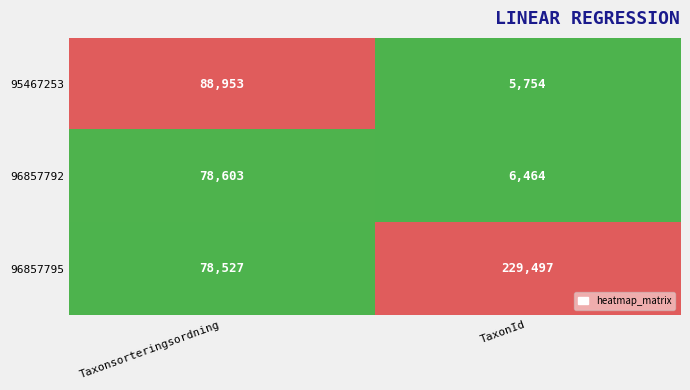

True or false: 95467253 has a value of 88953 at Taxonsorteringsordning.

True